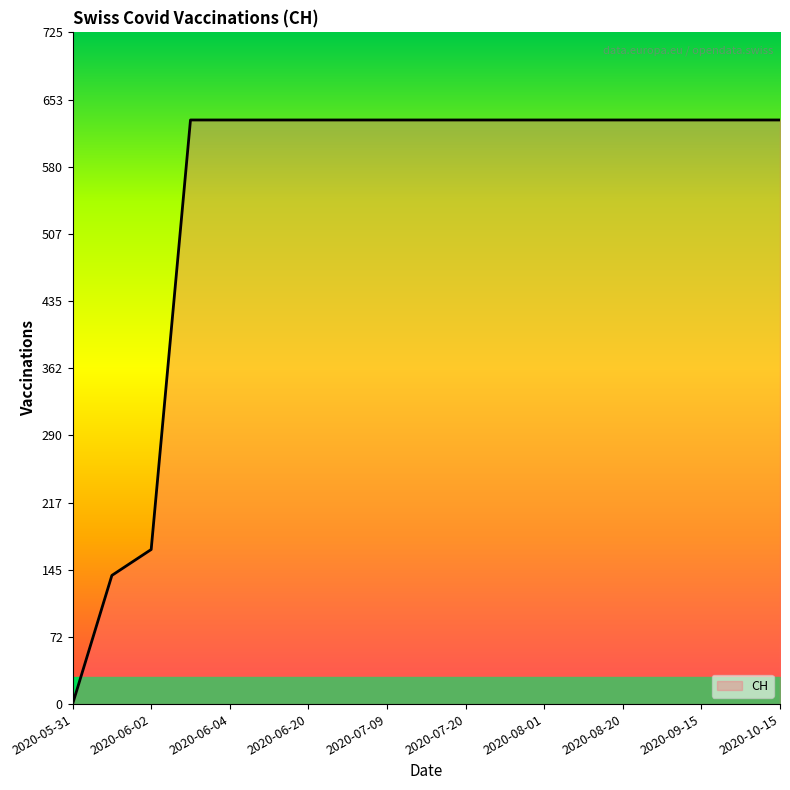

What is the sum of all values?

10402